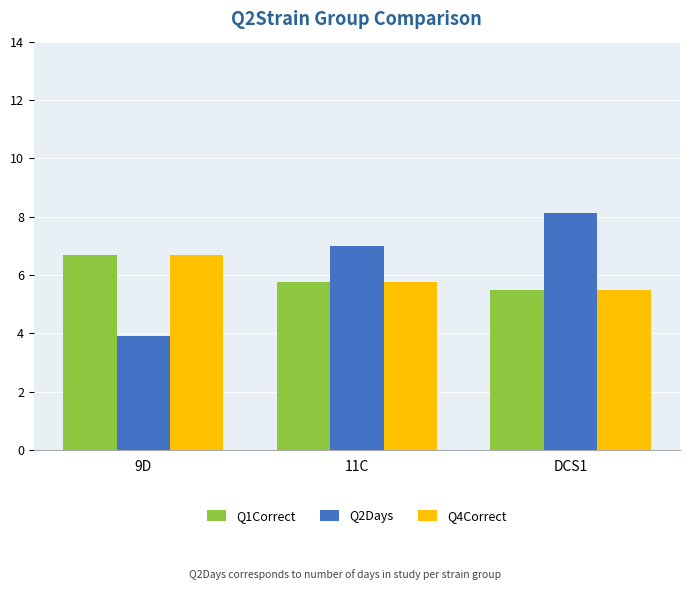

List the labels in order of Q2Days value, smallest first.

9D, 11C, DCS1